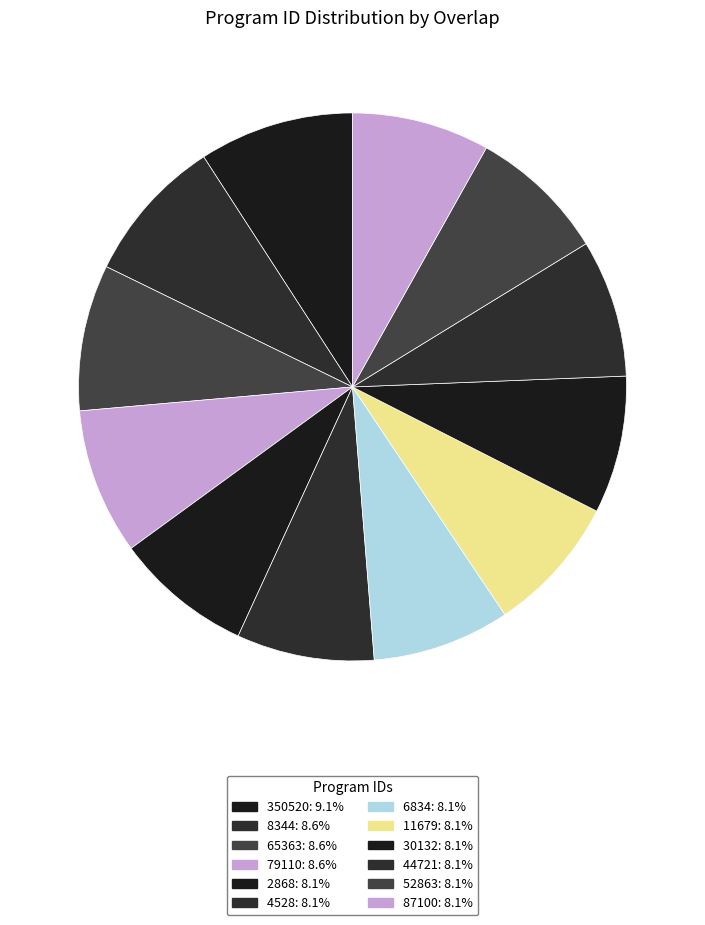

To the nearest percent, what is the combined percentage of 6834 and 65363?

17%